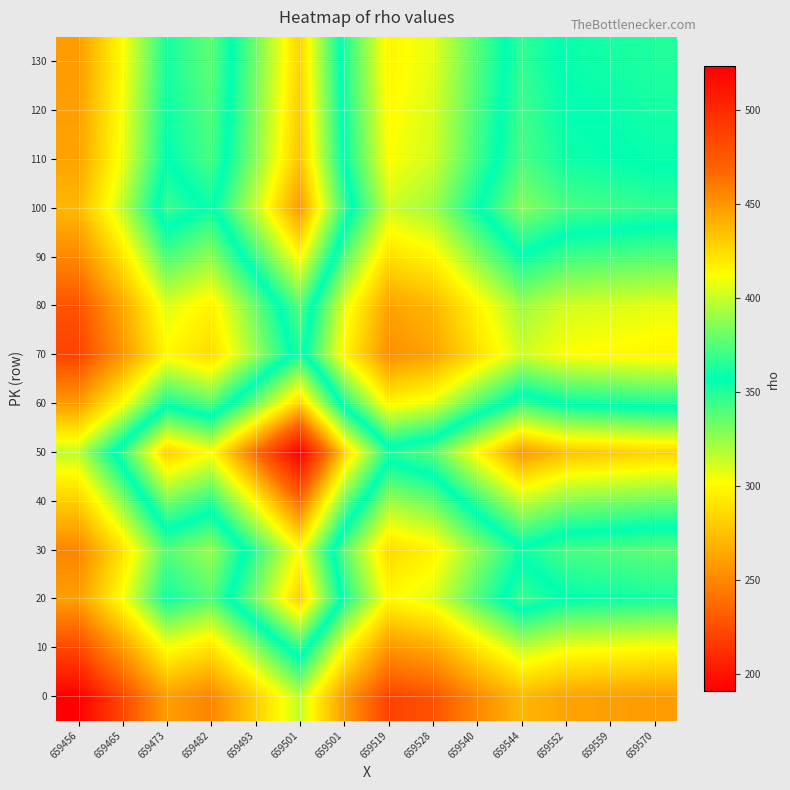

Count the number of data series in this chart.

14